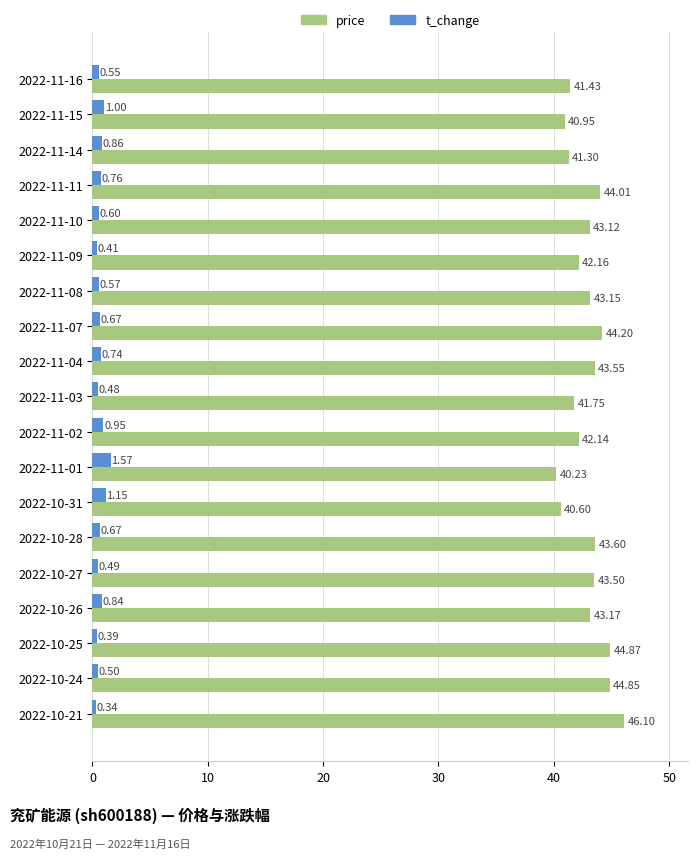

Count the number of data series in this chart.

2